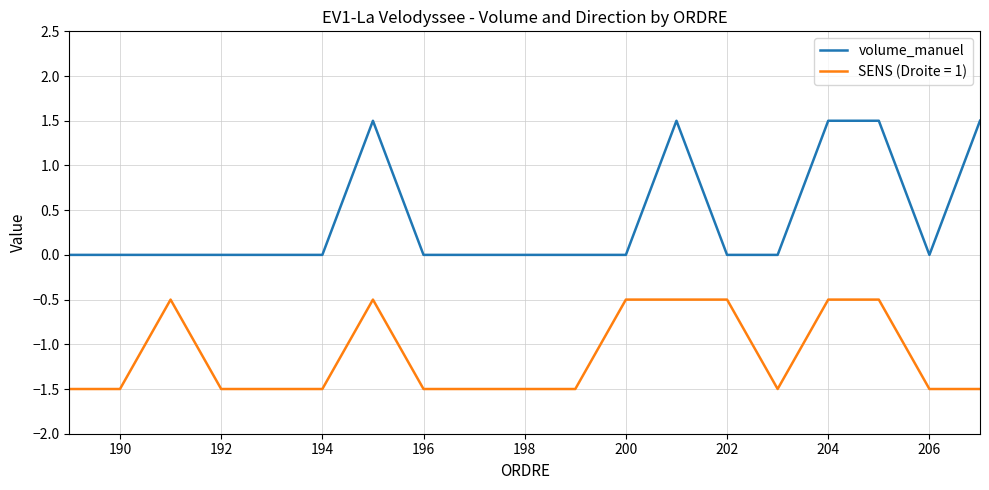

List the series in order of their peak value, lowest first.

SENS (Droite = 1), volume_manuel